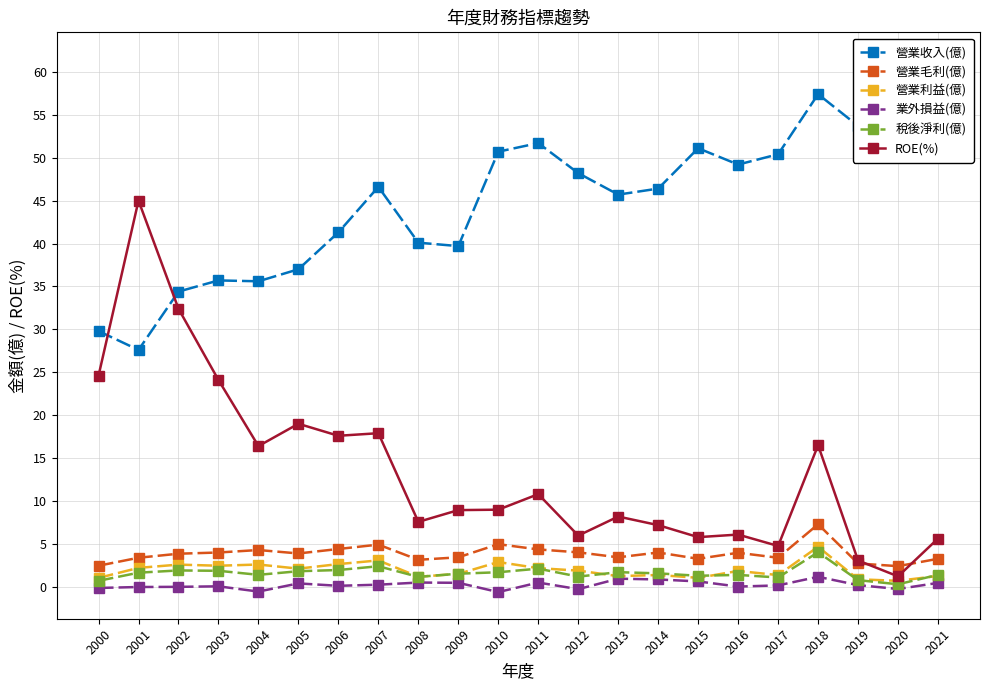

Reading left to right, transcribe all the data shown in this chart.

營業收入(億): 2000=29.8	2001=27.6	2002=34.4	2003=35.7	2004=35.6	2005=37.0	2006=41.3	2007=46.6	2008=40.1	2009=39.7	2010=50.7	2011=51.7	2012=48.2	2013=45.7	2014=46.4	2015=51.1	2016=49.2	2017=50.4	2018=57.4	2019=53.7	2020=57.8	2021=61.5
營業毛利(億): 2000=2.5	2001=3.4	2002=3.9	2003=4.0	2004=4.3	2005=3.9	2006=4.4	2007=4.9	2008=3.1	2009=3.4	2010=5.0	2011=4.4	2012=4.0	2013=3.4	2014=4.0	2015=3.3	2016=4.0	2017=3.4	2018=7.3	2019=2.7	2020=2.4	2021=3.3
營業利益(億): 2000=1.0	2001=2.2	2002=2.6	2003=2.5	2004=2.6	2005=2.1	2006=2.6	2007=3.1	2008=1.2	2009=1.5	2010=2.9	2011=2.2	2012=1.9	2013=1.2	2014=1.4	2015=1.1	2016=1.9	2017=1.4	2018=4.7	2019=0.9	2020=0.7	2021=1.3
業外損益(億): 2000=-0.1	2001=-0.0	2002=0.0	2003=0.1	2004=-0.6	2005=0.4	2006=0.1	2007=0.2	2008=0.5	2009=0.5	2010=-0.6	2011=0.5	2012=-0.3	2013=0.9	2014=0.9	2015=0.6	2016=0.0	2017=0.2	2018=1.2	2019=0.2	2020=-0.2	2021=0.5
稅後淨利(億): 2000=0.7	2001=1.6	2002=1.9	2003=1.9	2004=1.4	2005=1.8	2006=2.0	2007=2.4	2008=1.2	2009=1.5	2010=1.7	2011=2.1	2012=1.2	2013=1.7	2014=1.6	2015=1.3	2016=1.4	2017=1.1	2018=4.0	2019=0.8	2020=0.3	2021=1.4
ROE(%): 2000=24.6	2001=45.0	2002=32.4	2003=24.1	2004=16.4	2005=19.0	2006=17.6	2007=17.9	2008=7.6	2009=8.9	2010=9.0	2011=10.8	2012=6.0	2013=8.2	2014=7.2	2015=5.8	2016=6.1	2017=4.8	2018=16.5	2019=3.1	2020=1.2	2021=5.6